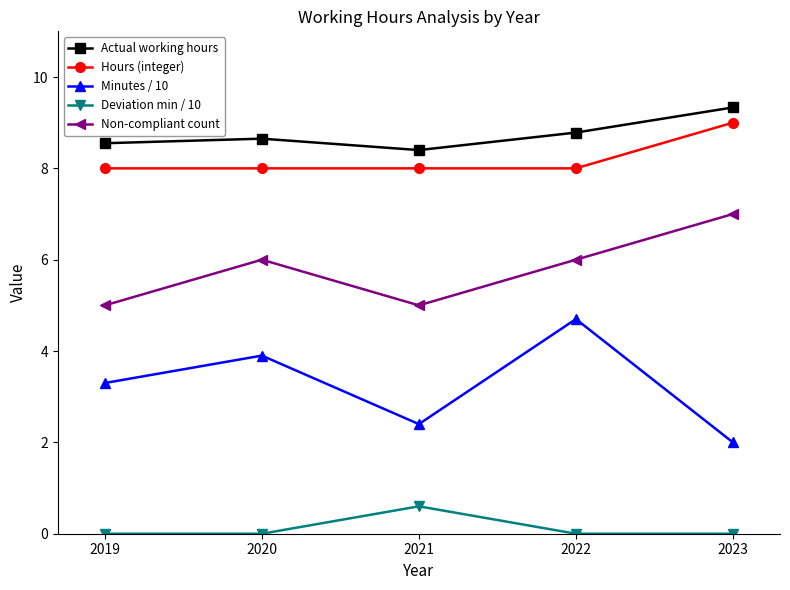

Read the Non-compliant count value at 2019.

5.0